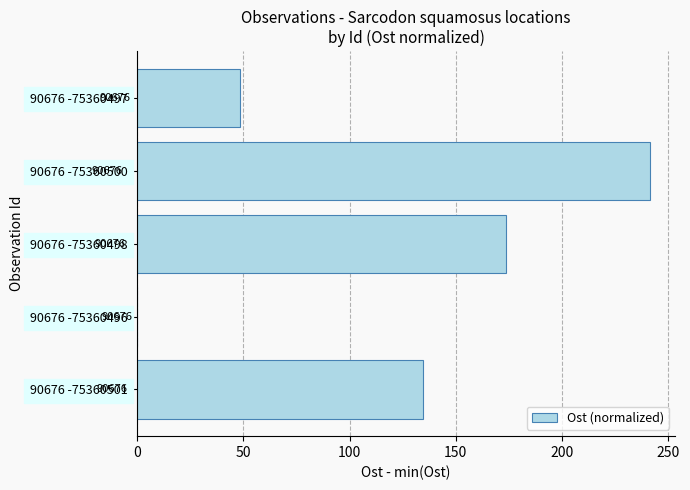

How many data points are less than 134?

2